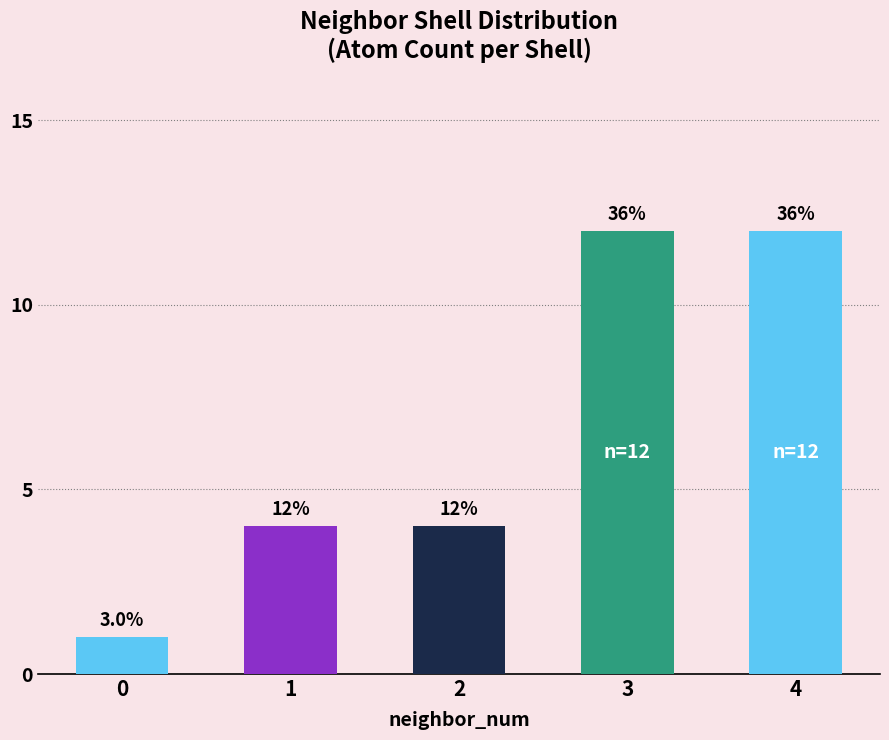

Is it true that the value at 0 is 0?

False